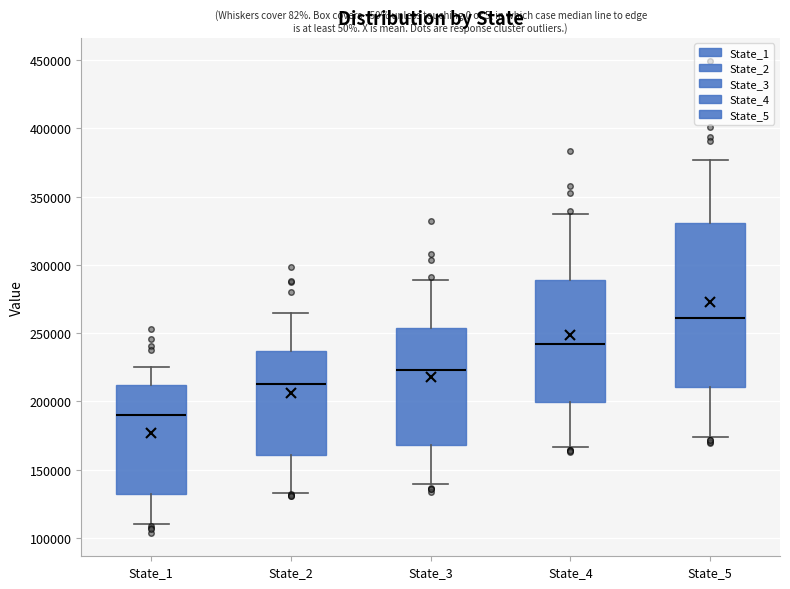

Where does the upper whisker of the box for State_4 end on the y-axis? The values are not printed on the chart, so give them approximately, as read against the axis.

335000